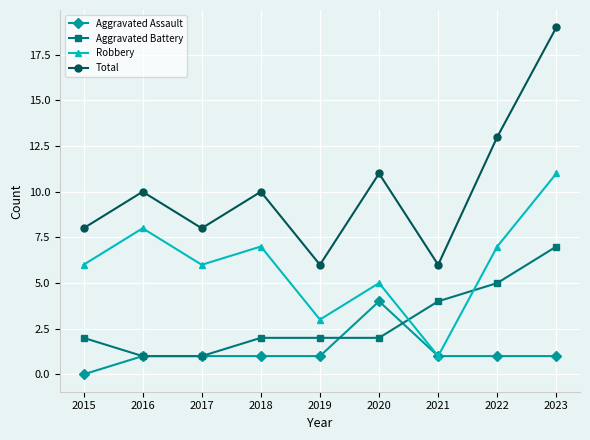

What is the difference between the Total values at 2018 and 2020?

1